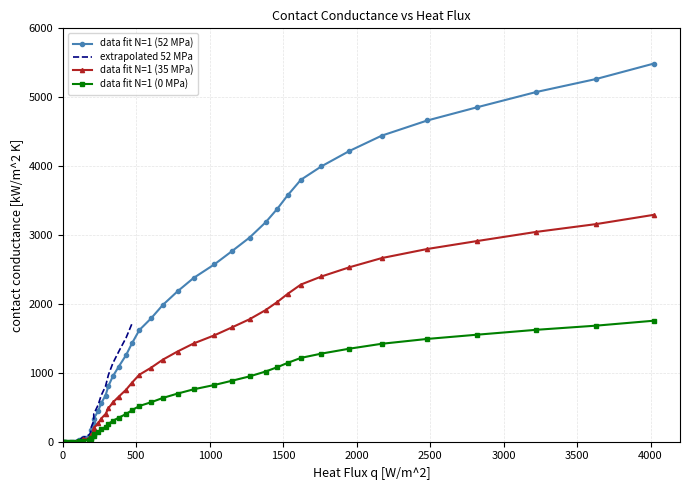

What is the difference between the maximum and second lowest values?

5487.5